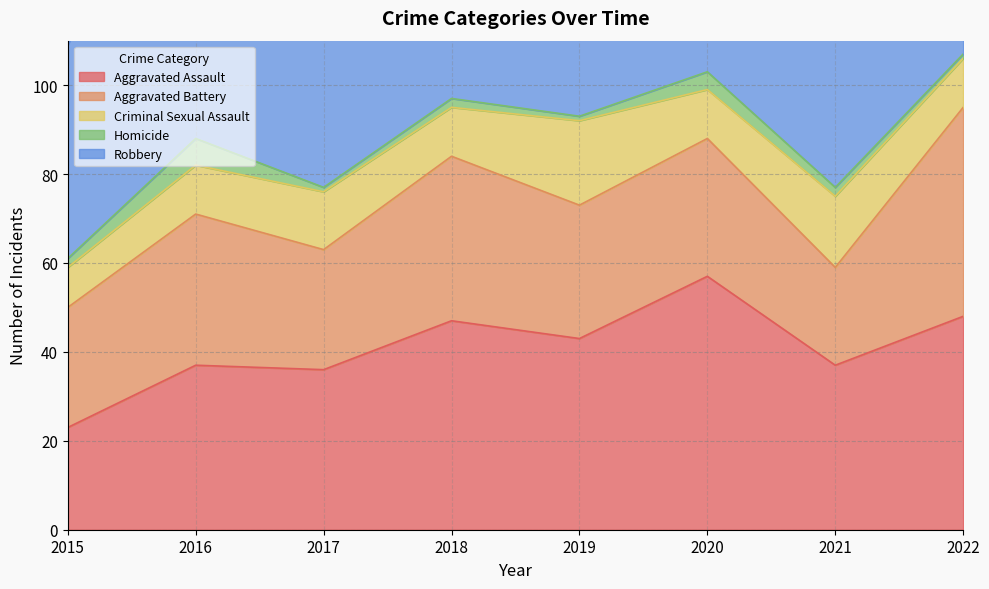

The Homicide series shows 2 at 2015. True or false?

True